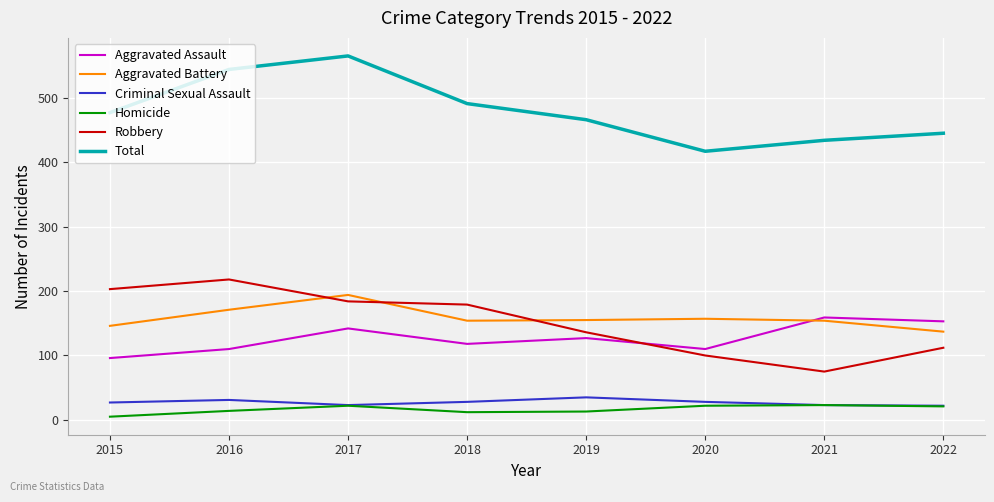

What is the average value of the Total series?

480